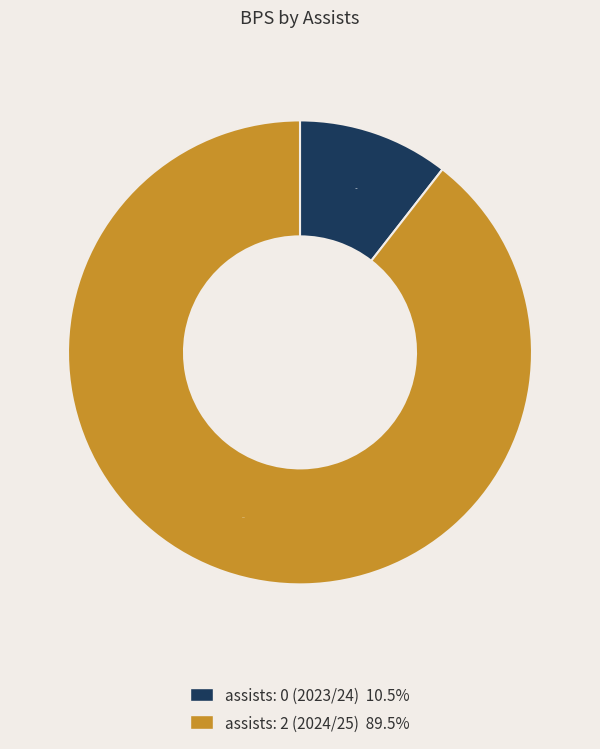

Which slice is the smallest?

assists: 0 (2023/24)